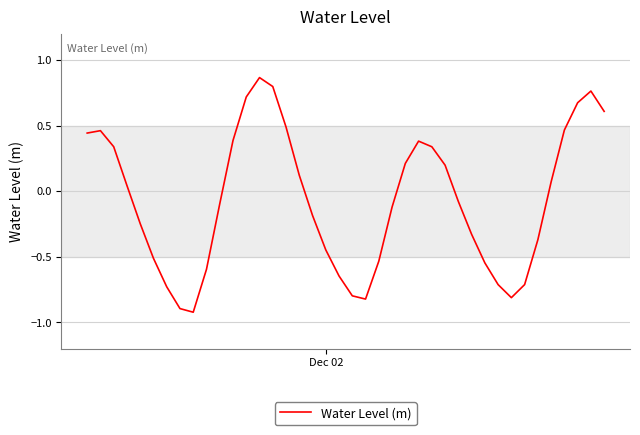

What is the smallest value displayed?

-0.9